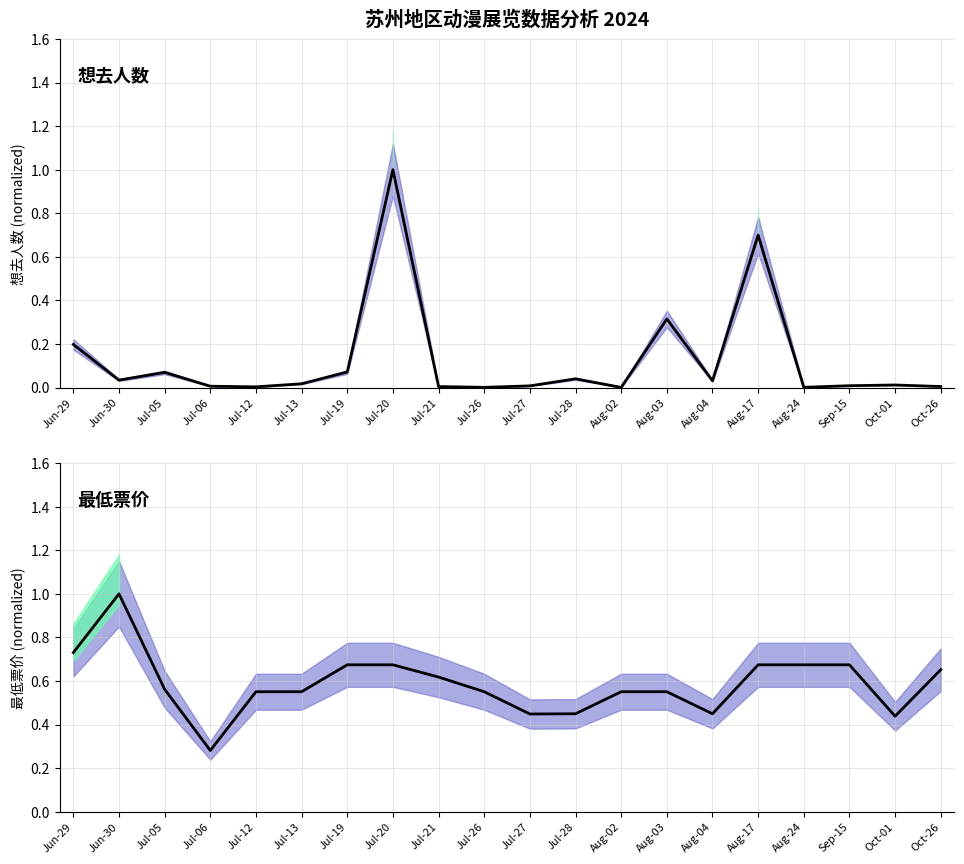

What is the sum of all 最低票价 values?

11.8